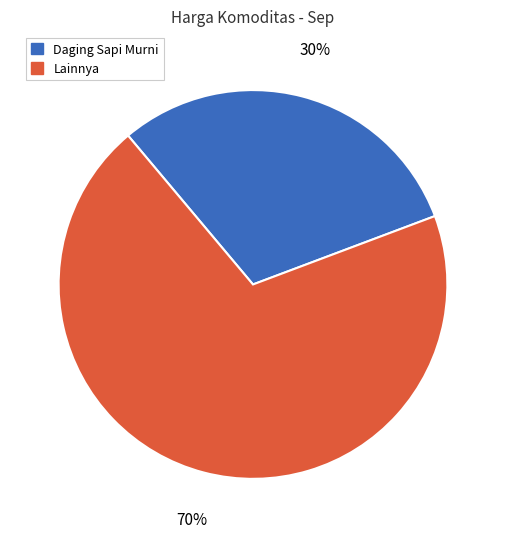

To the nearest percent, what is the average slice percentage?

50%